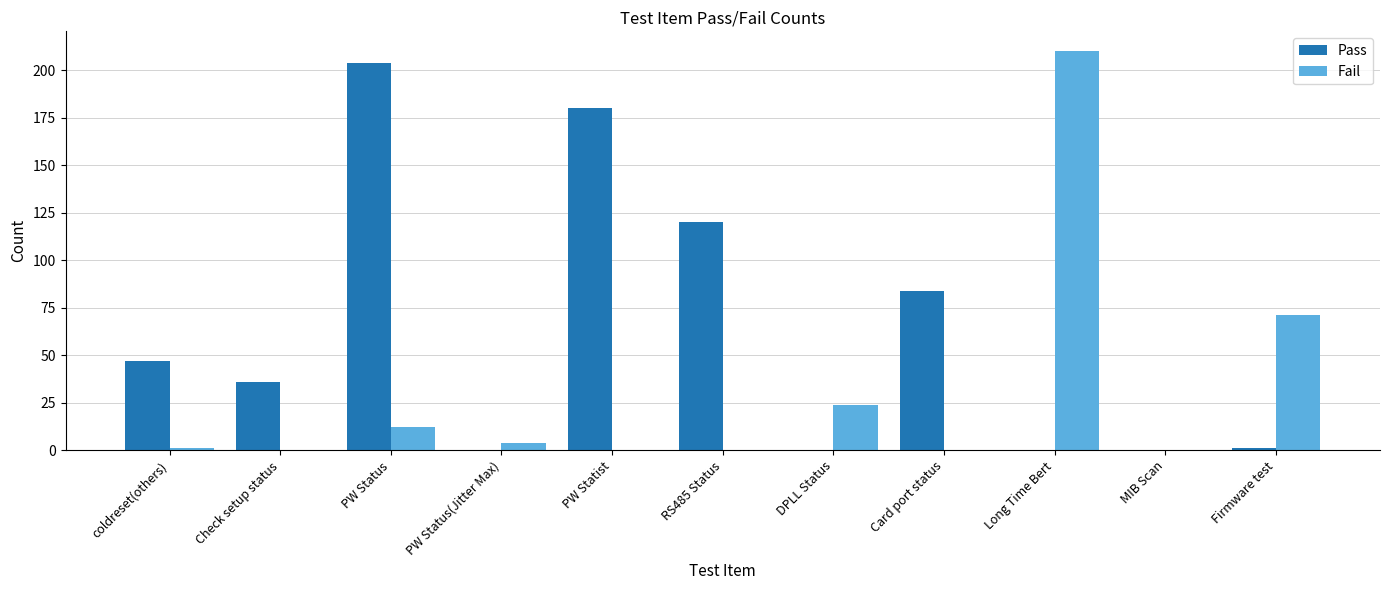

Which series changed the most between coldreset(others) and Card port status?

Pass